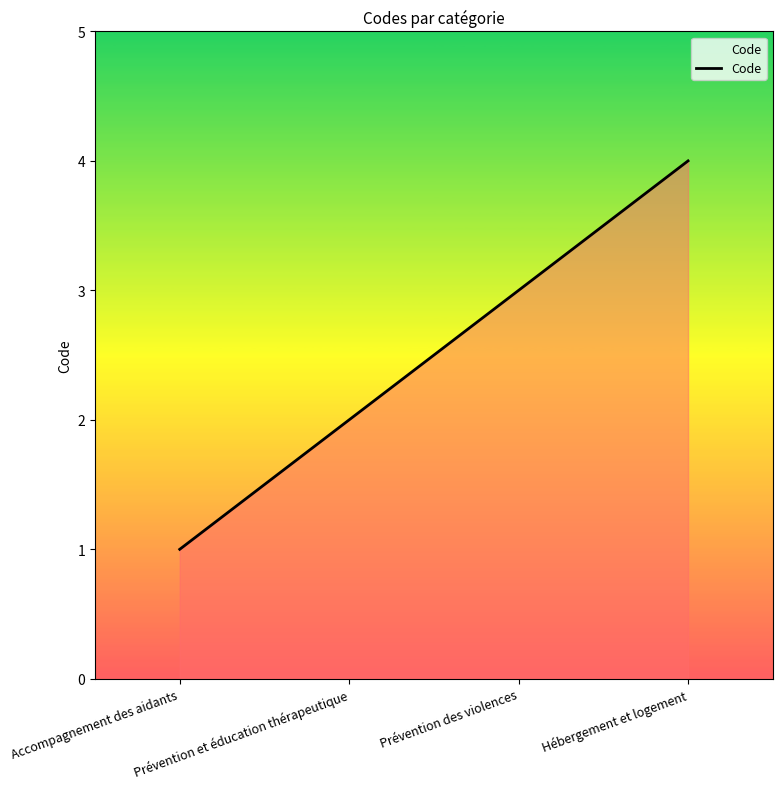

Count the number of categories in the chart.

4